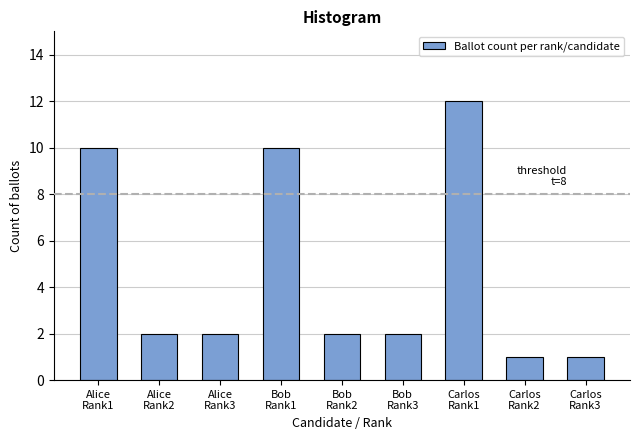

Reading left to right, list all the values displayed in this chart.

10	2	2	10	2	2	12	1	1